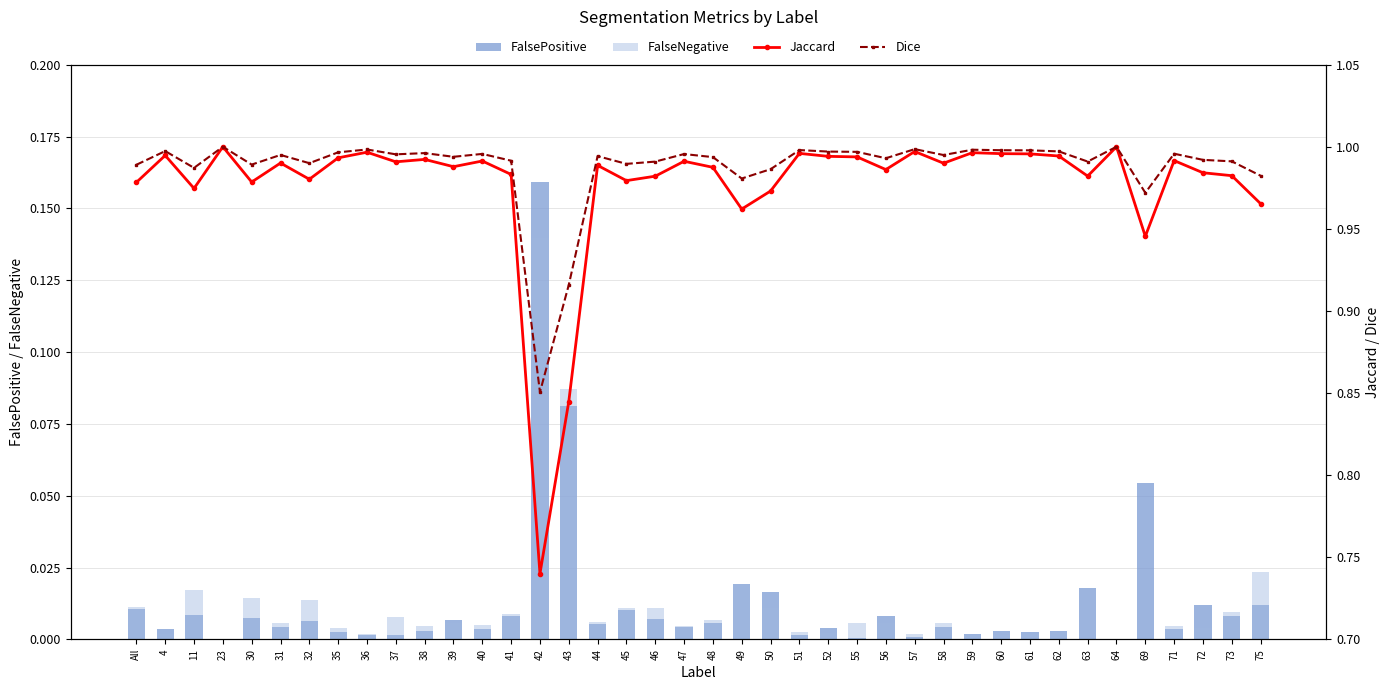

What are all the series names shown in the legend?

FalsePositive, FalseNegative, Jaccard, Dice